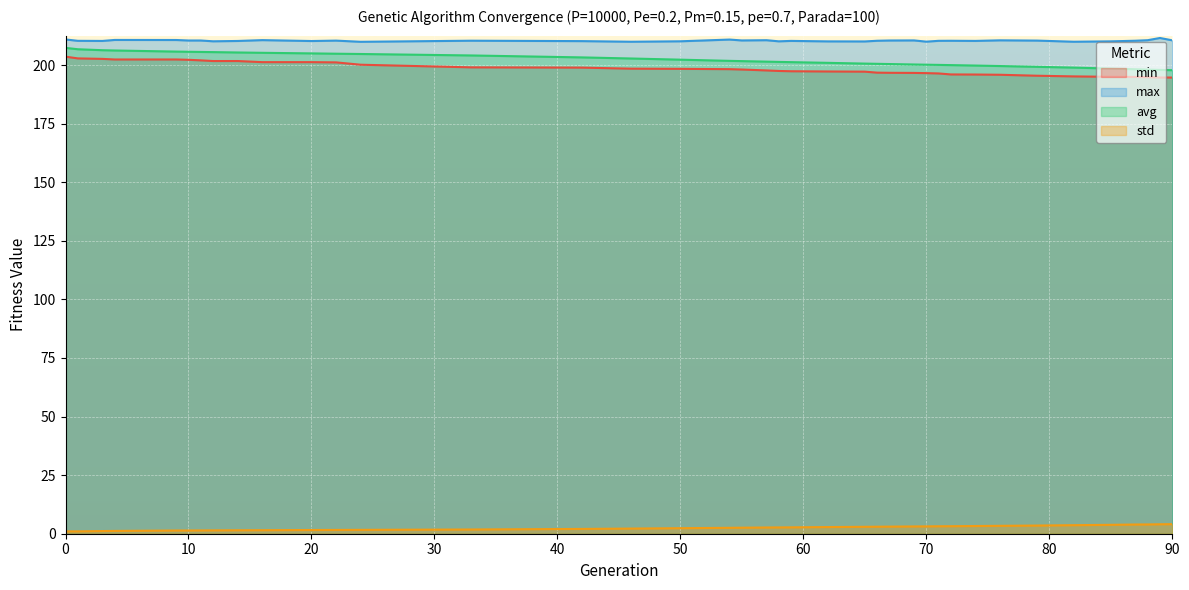

The avg series shows 45.3 at 20. True or false?

False